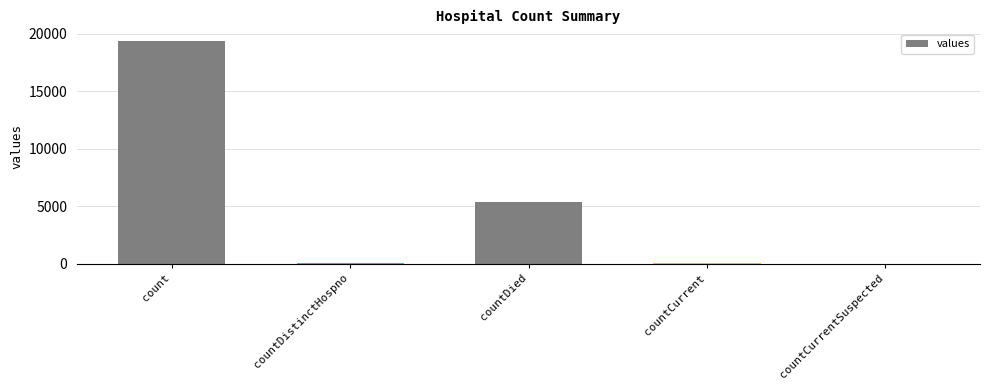

The chart shows a value of 5357 at countDied. True or false?

True